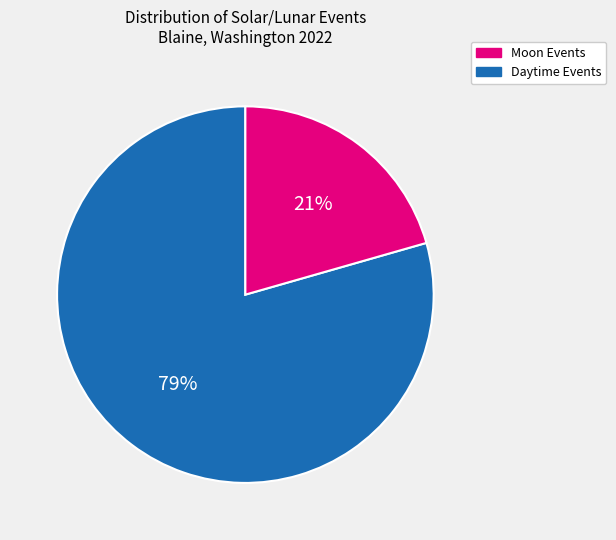

Does any single category account for the majority?

Yes